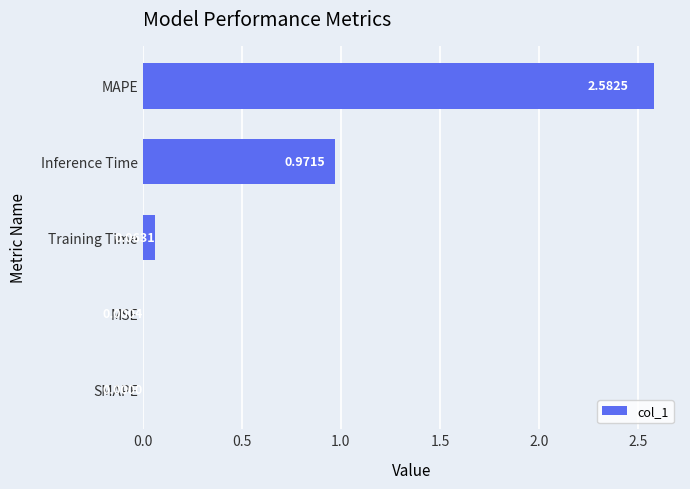

What is the change in value from SMAPE to Training Time?

+0.1